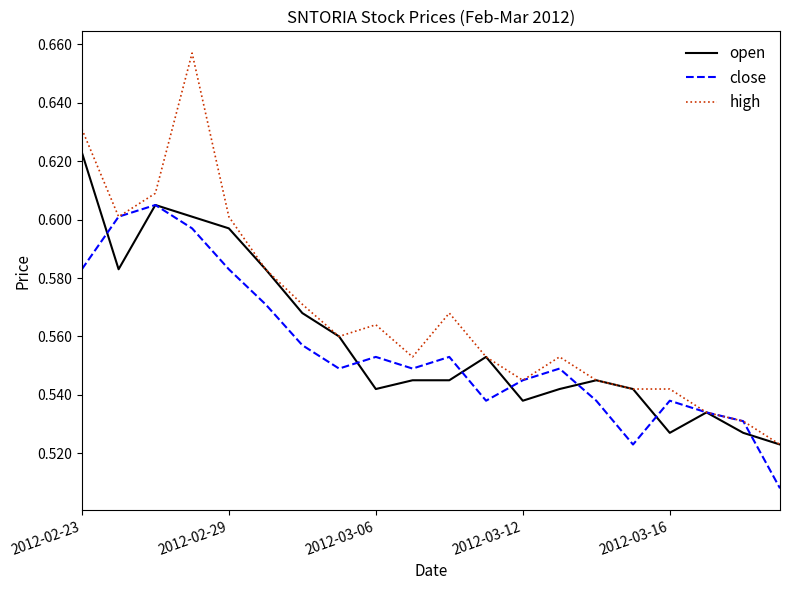

Rank the series by their maximum value, from lowest to highest.

close, open, high